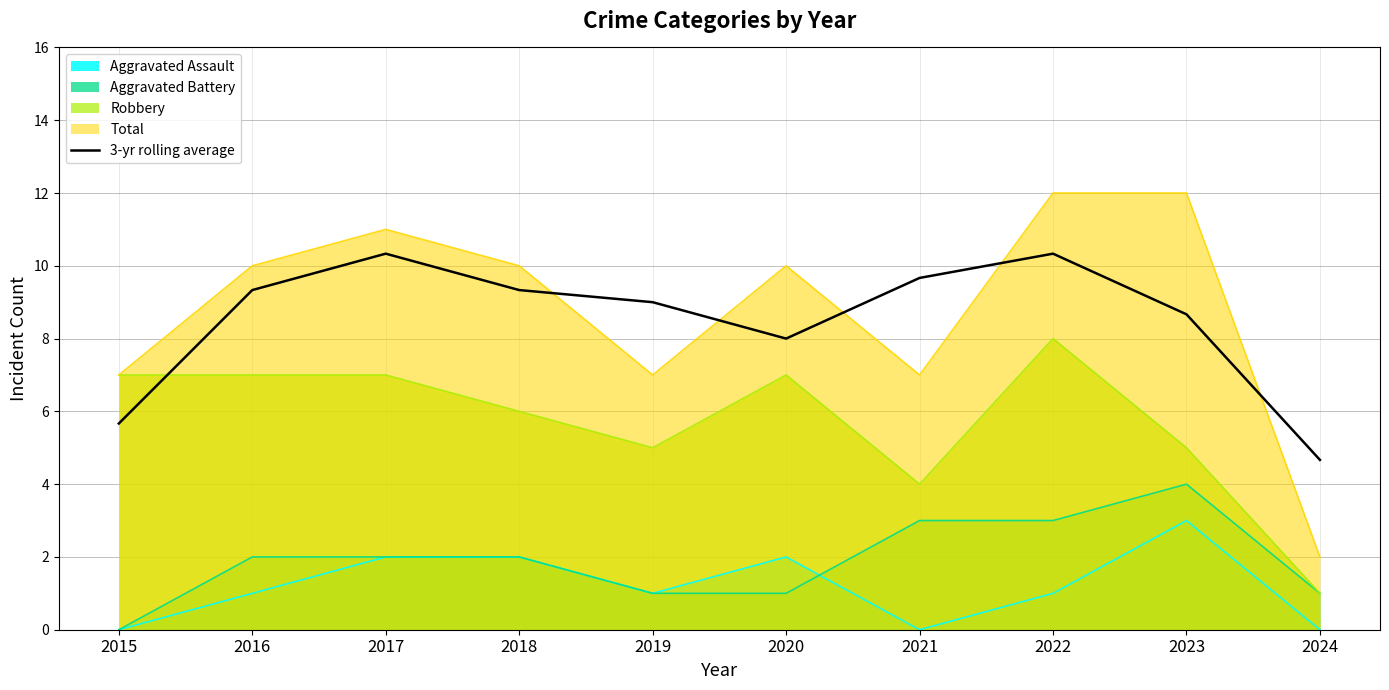

What is the greatest value displayed?

12.0